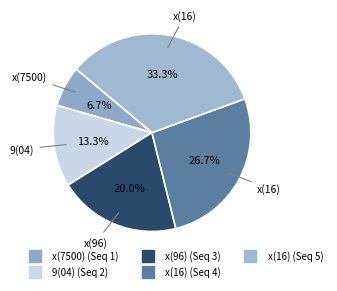

What is the largest slice in the pie chart?

x(16)